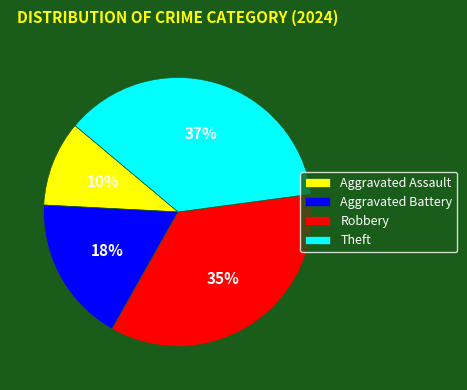

Is the sum of Robbery and Theft greater than half?

Yes